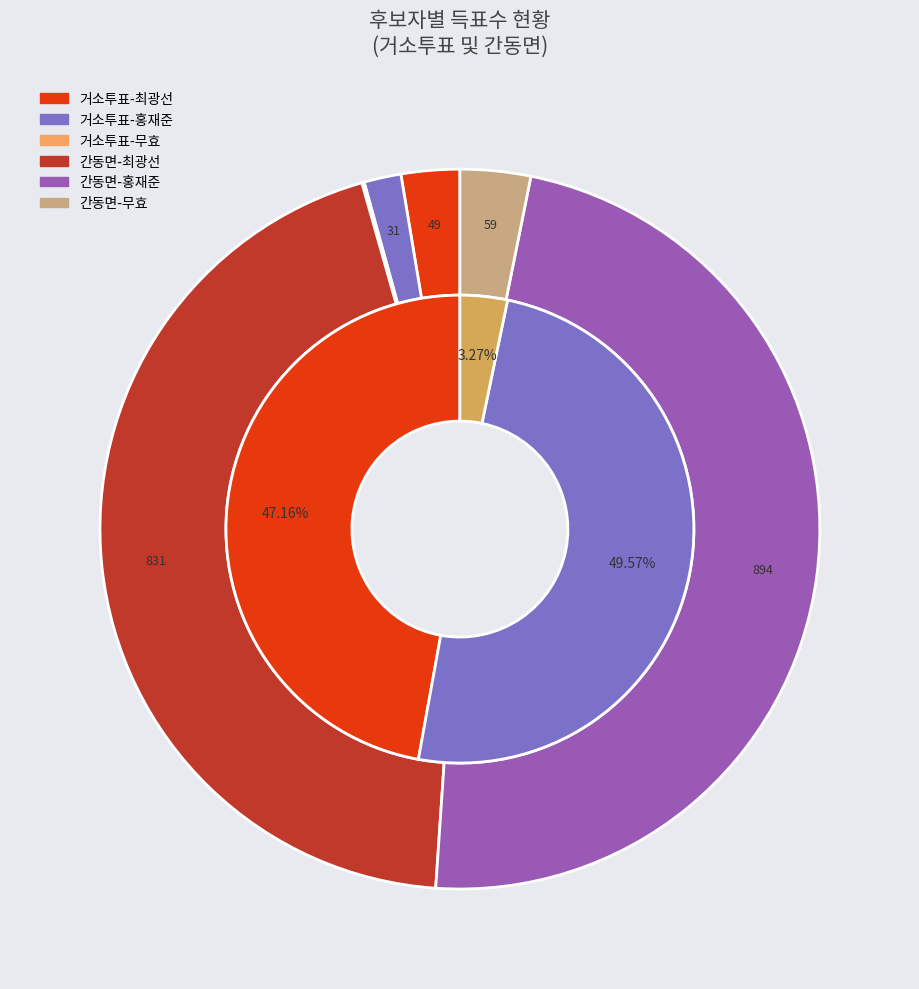

Is there a majority slice in this chart?

Yes